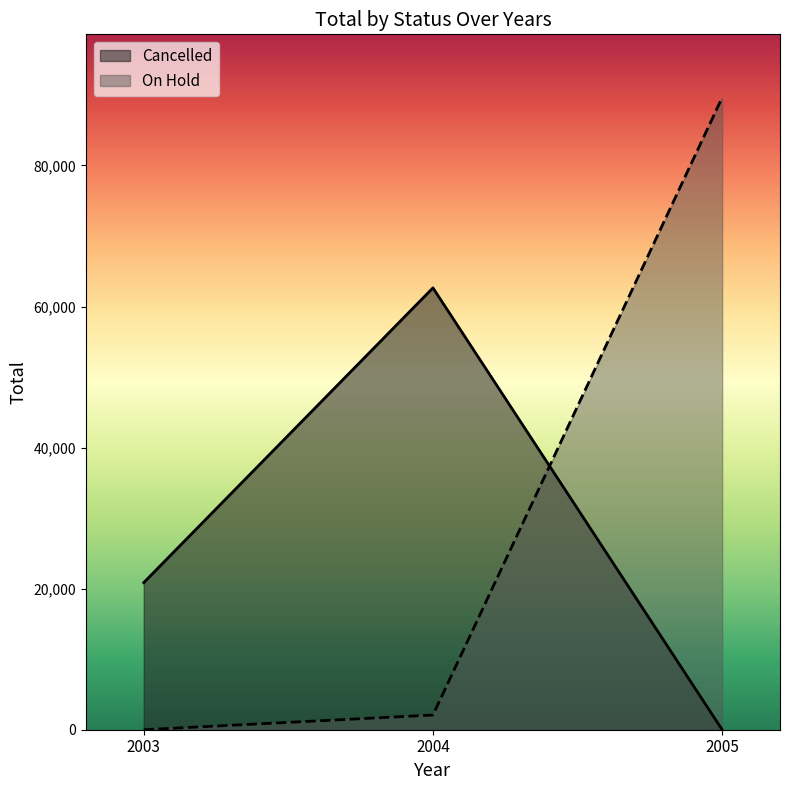

True or false: Cancelled has a value of 20855.5 at 2003-2004.

True